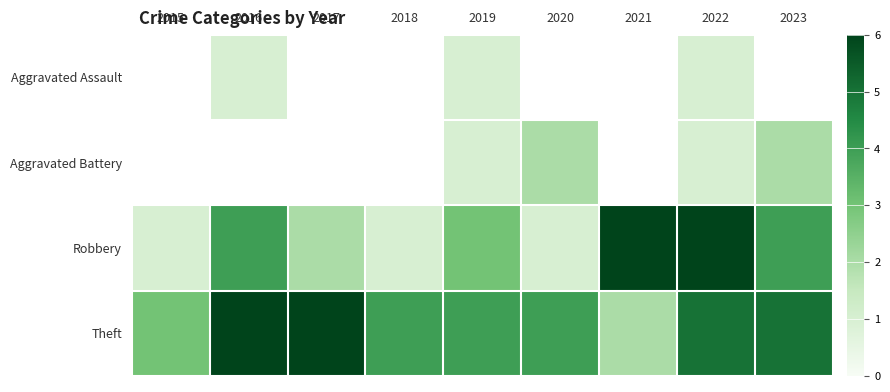

At which category is the sum across all series the highest?

2022